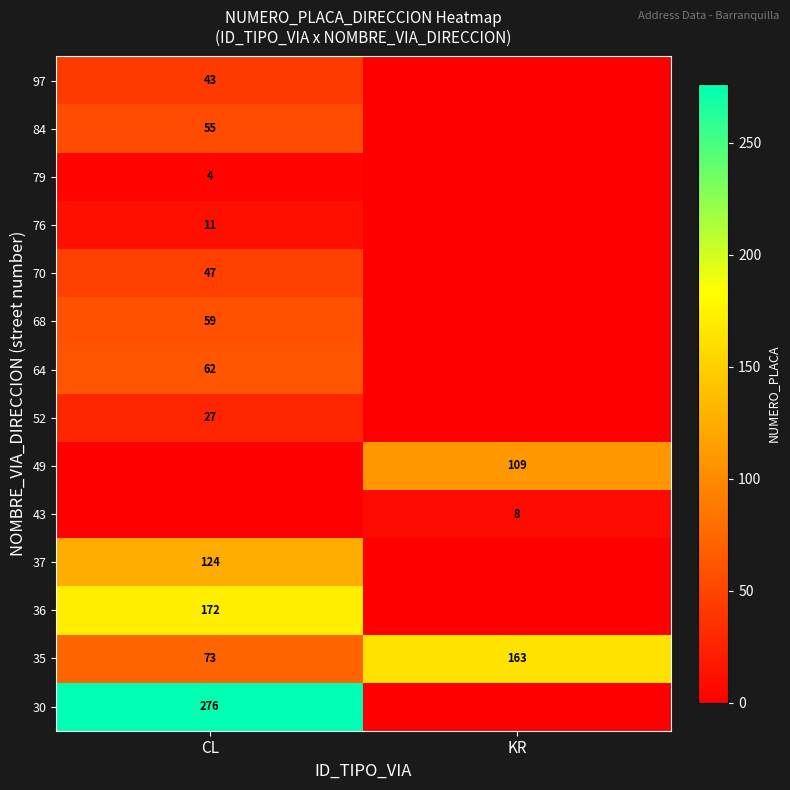

What is the total value across all series at KR?

280